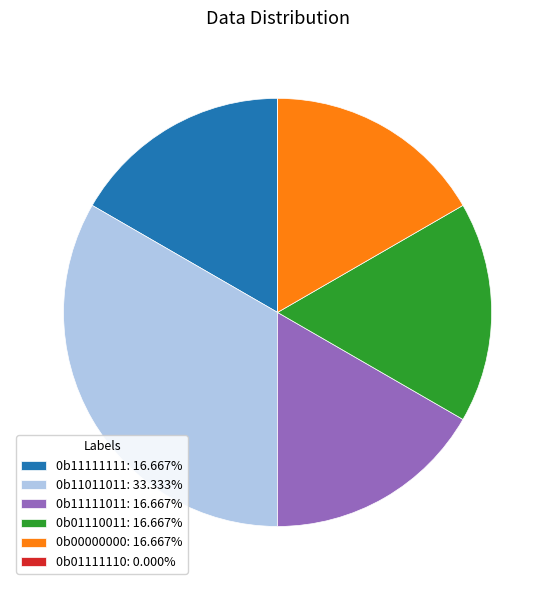

Is 0b00000000: 16.667% the majority of the pie?

No